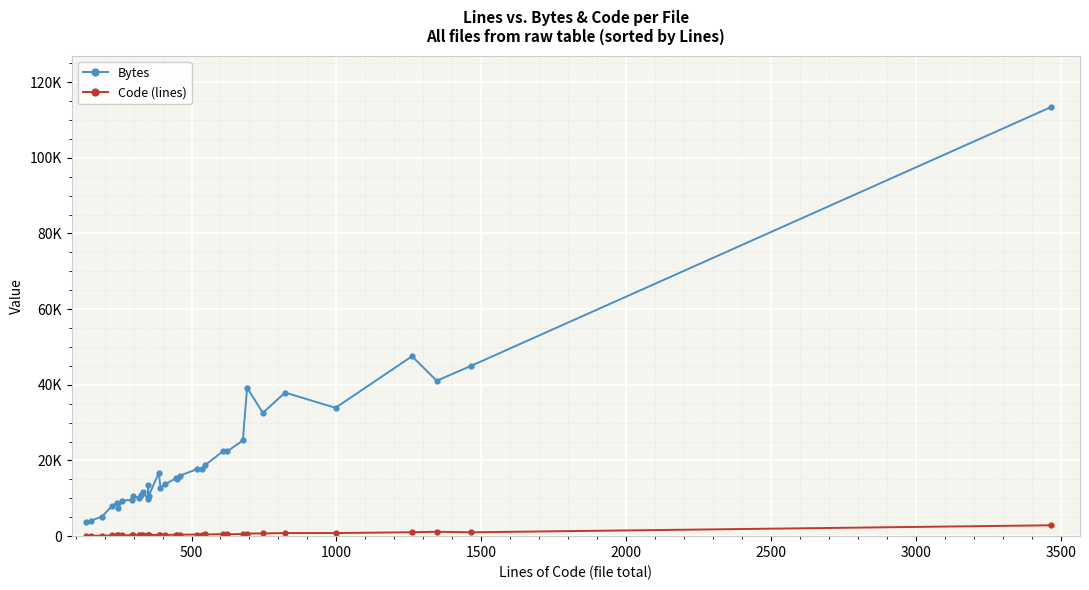

True or false: Code (lines) and Bytes intersect in this chart.

False